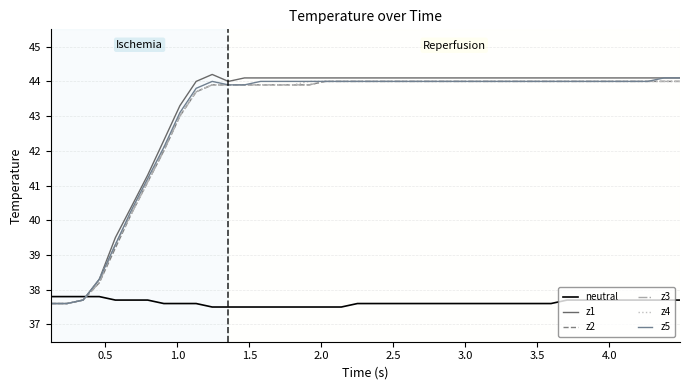

How many intersections are there between z5 and neutral?

1